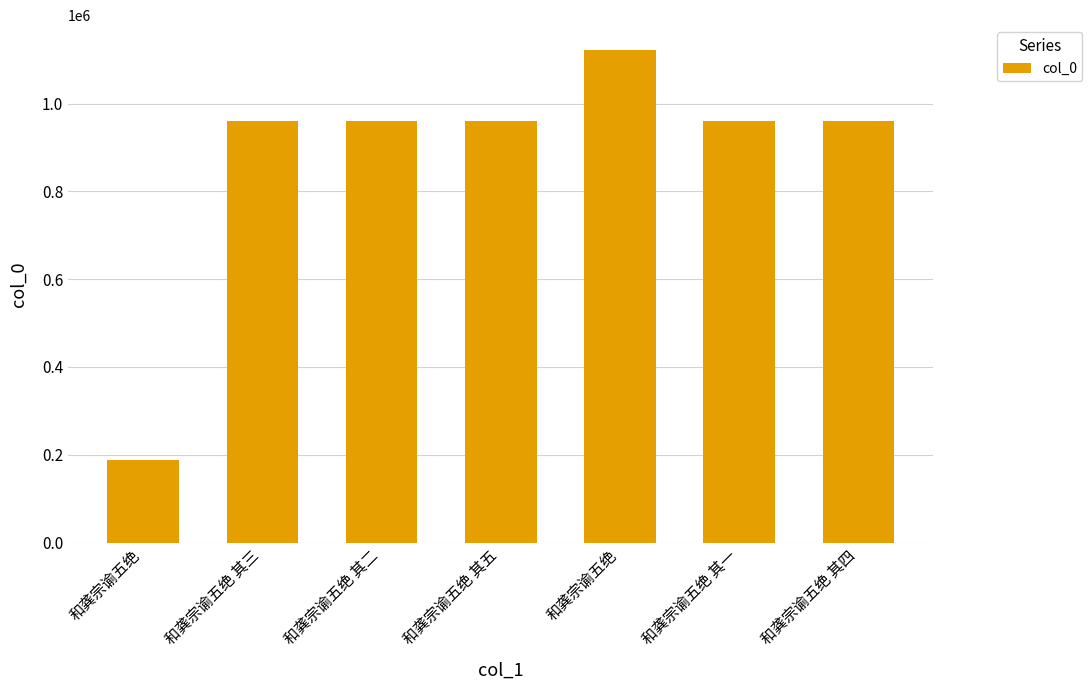

Count the number of categories in the chart.

7